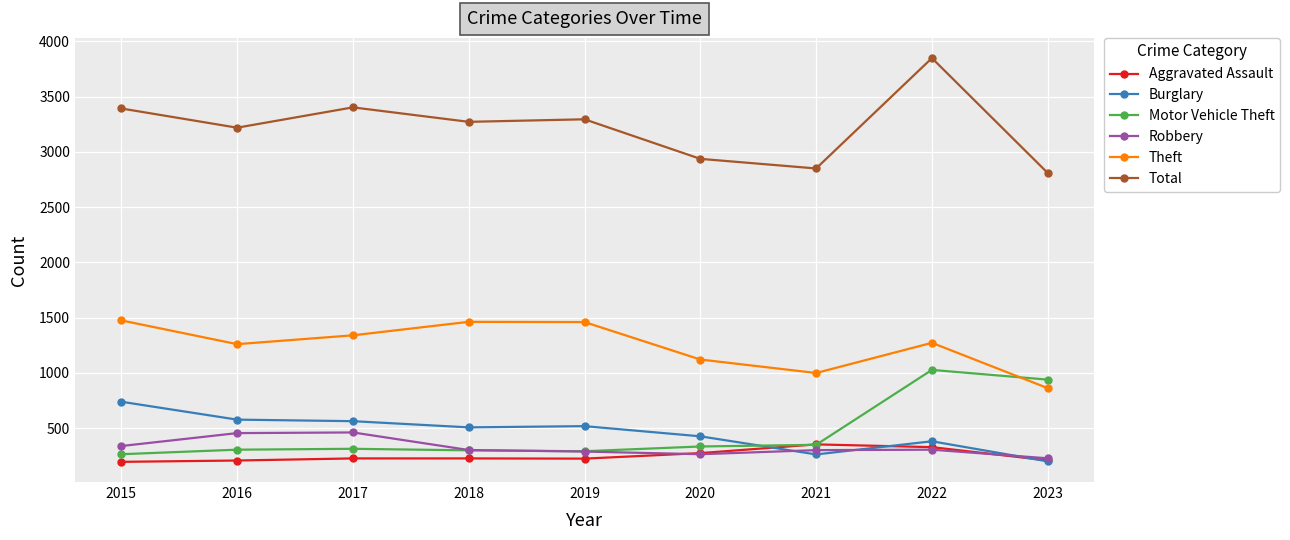

True or false: Total has more than 0 points higher than both neighbors.

True